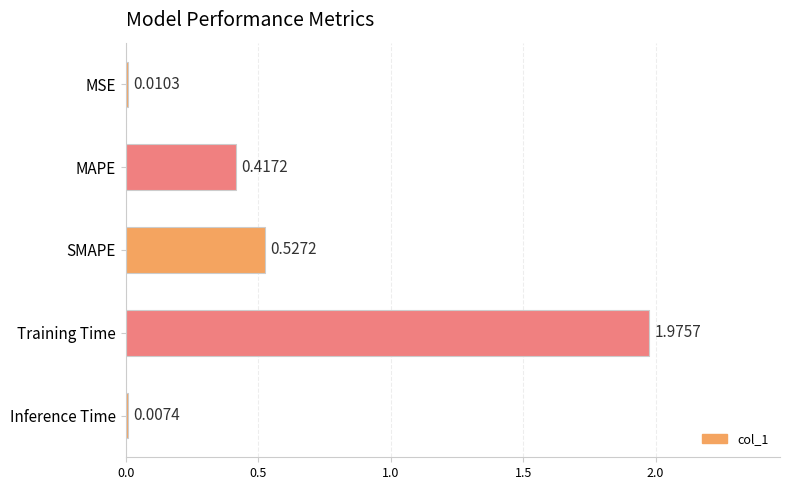

What is the sum of all values?

2.9